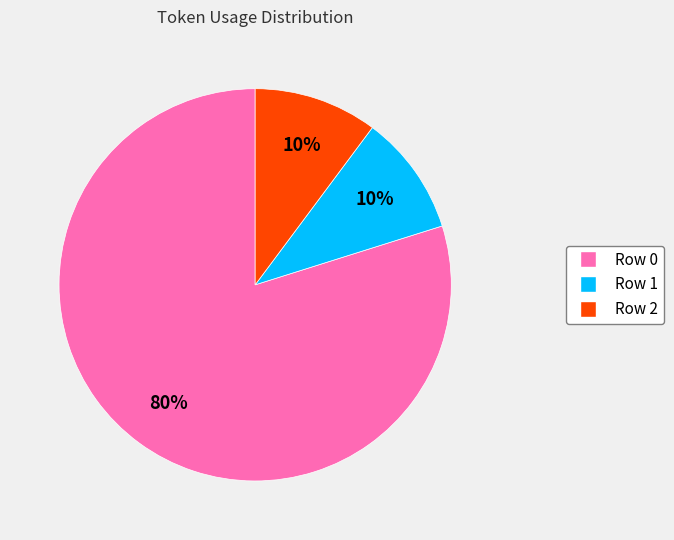

Does any single category account for the majority?

Yes